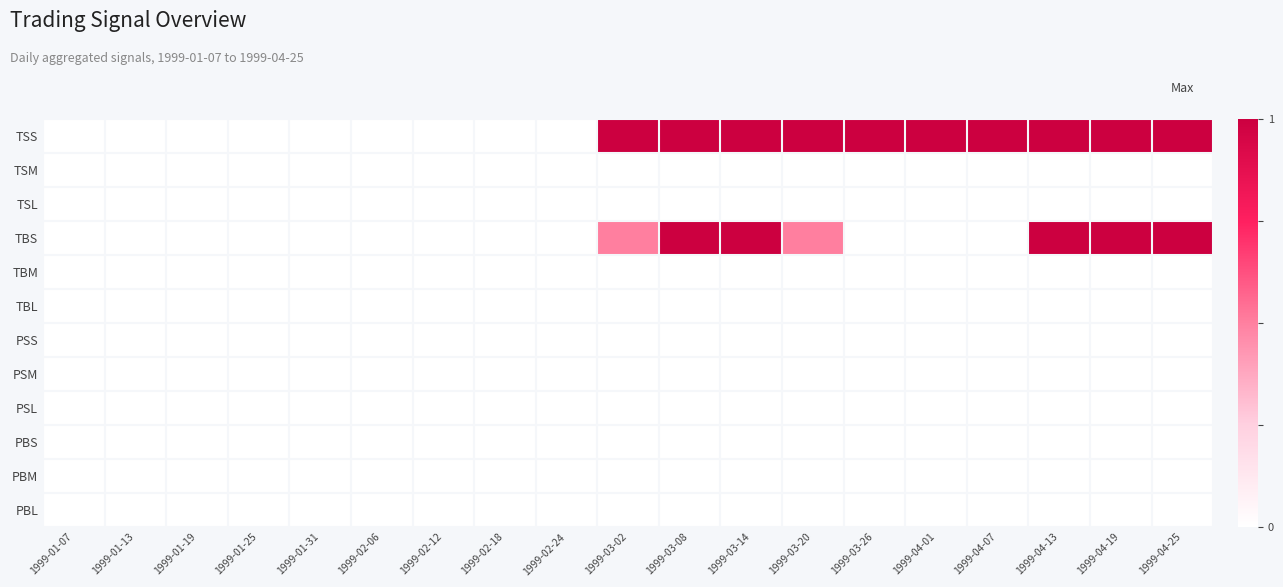

Count the number of data series in this chart.

12